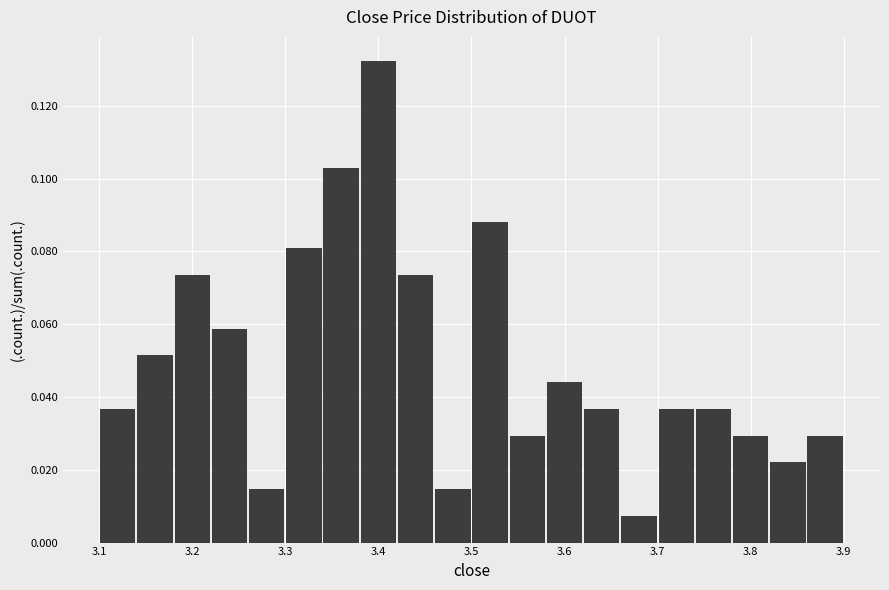

Over which range of the x-axis is the bar tallest?

3.38 to 3.42